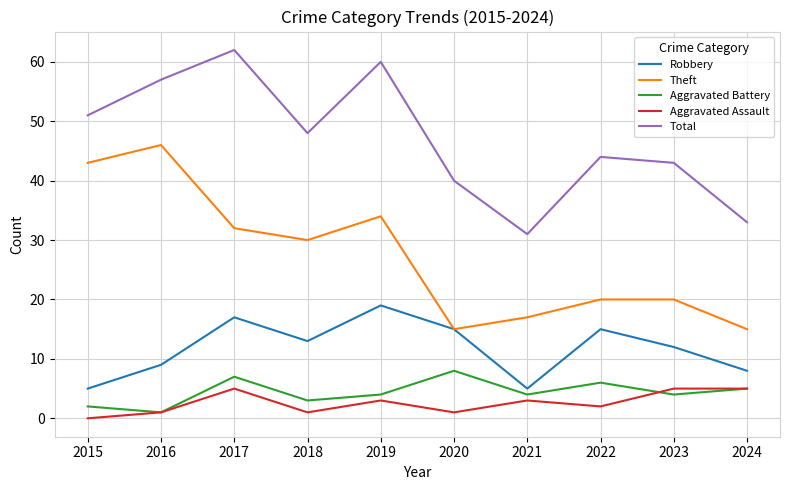

Rank the series by their maximum value, from lowest to highest.

Aggravated Assault, Aggravated Battery, Robbery, Theft, Total